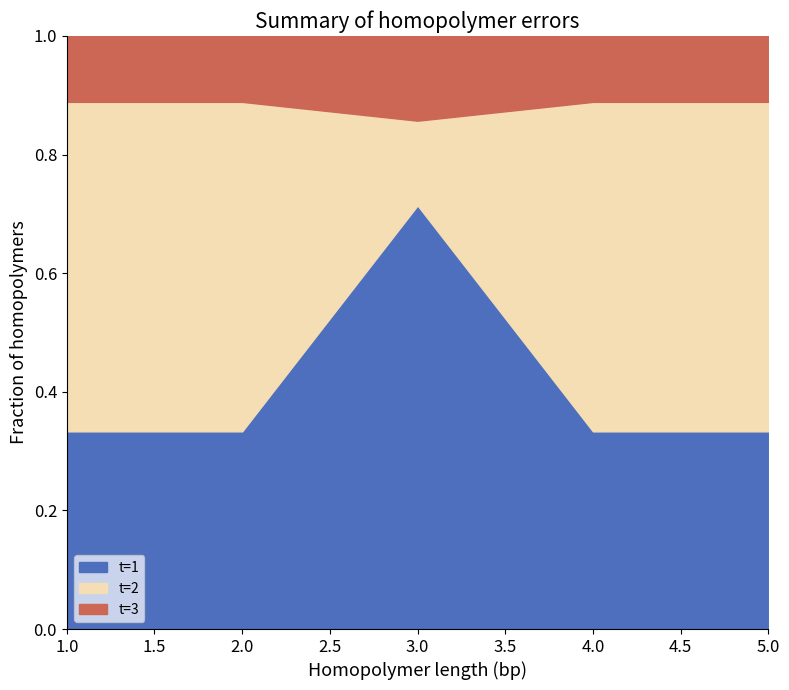

At which label does t=1 reach its peak?

3.0